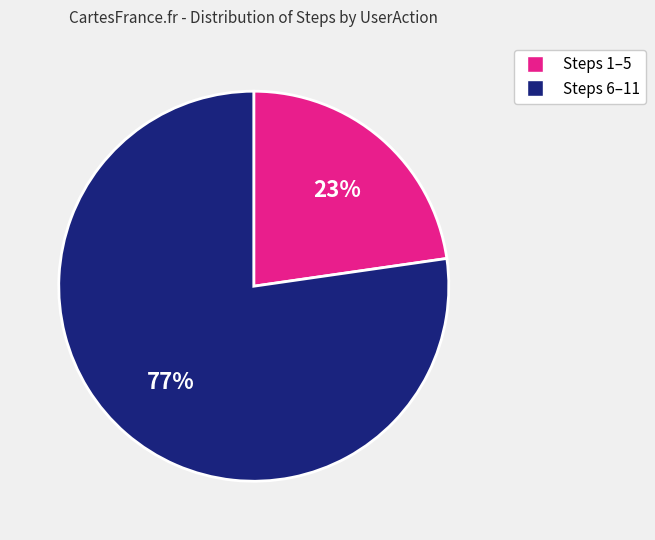

To the nearest percent, what is the average slice percentage?

50%